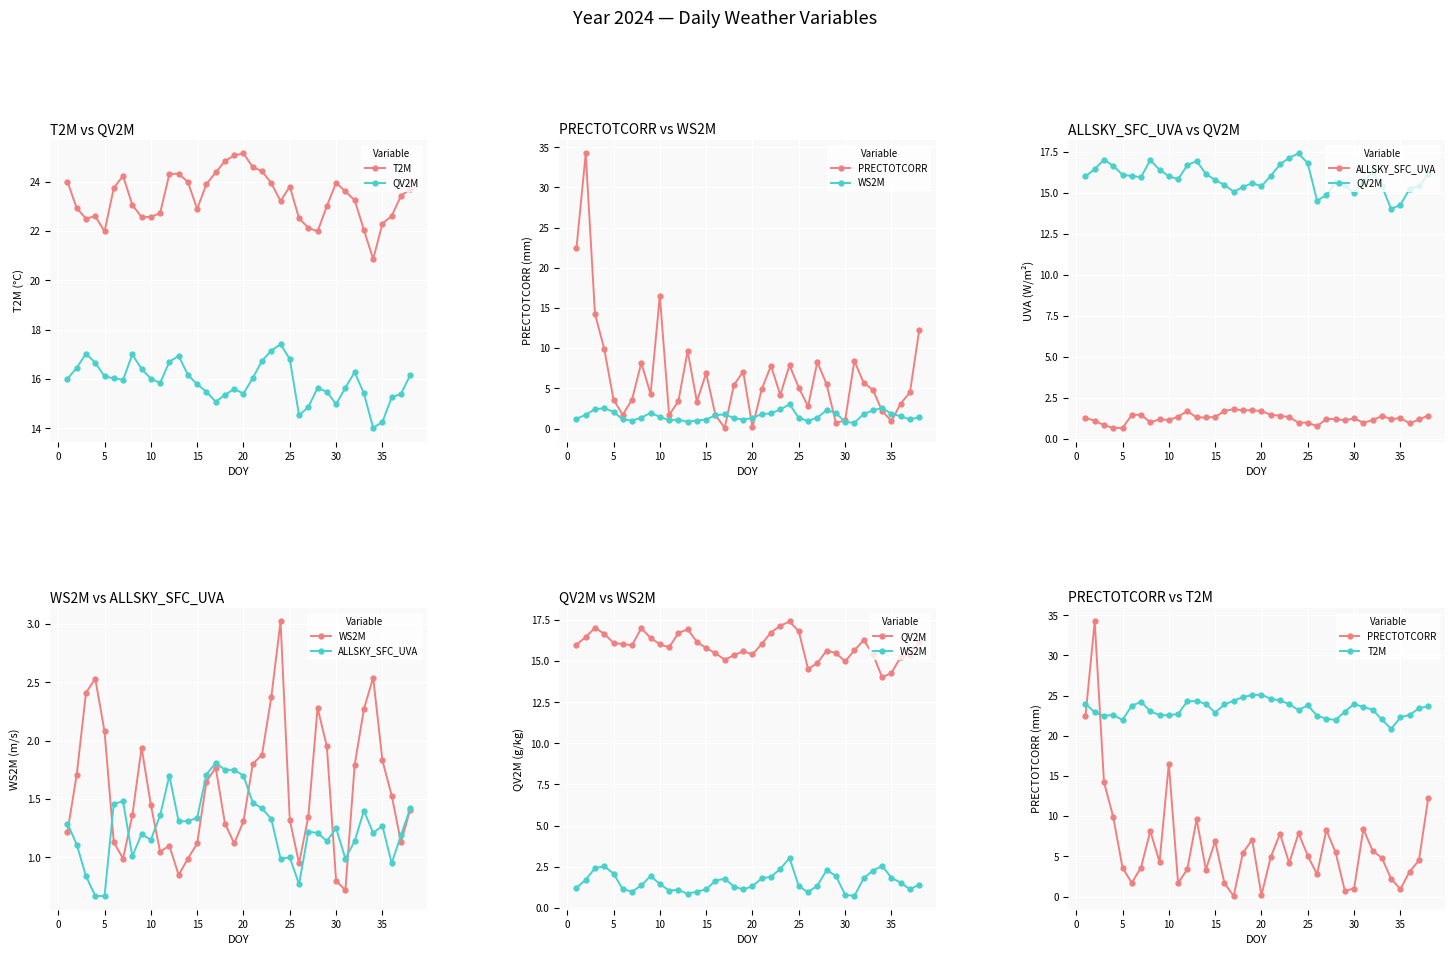

Is the value of WS2M at −5 greater than the value of PRECTOTCORR at 26?

No